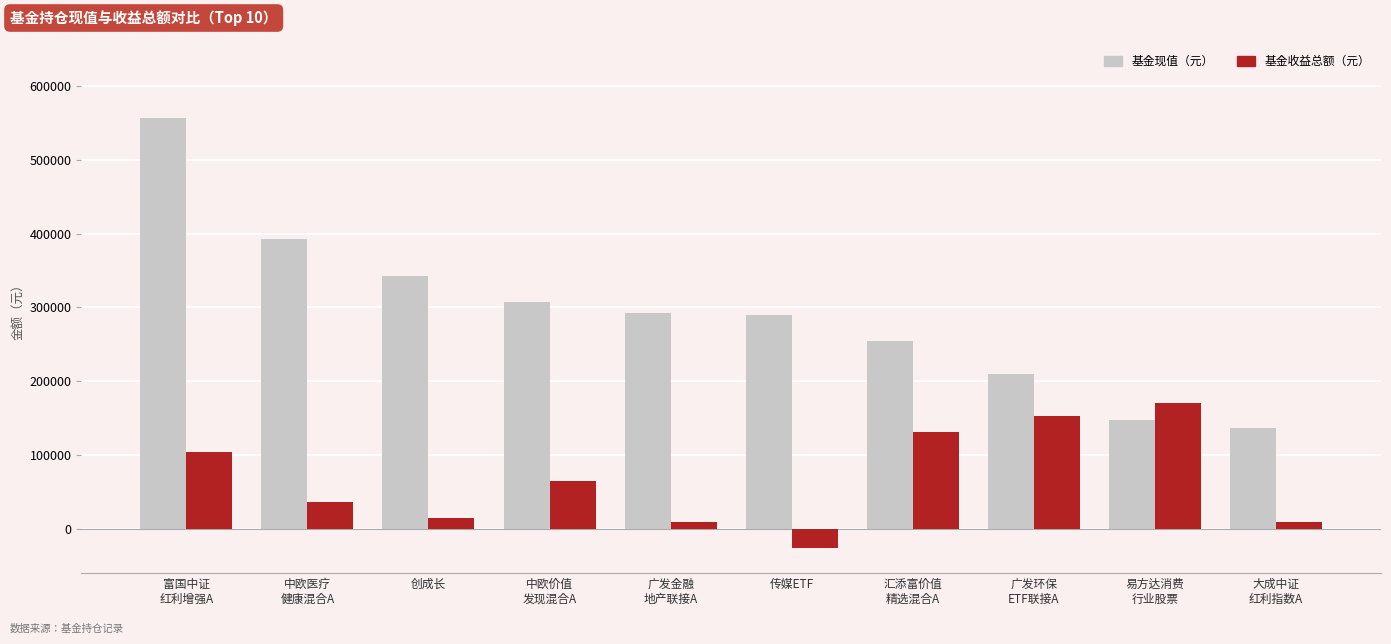

List the series in order of their peak value, highest first.

基金现值（元）, 基金收益总额（元）